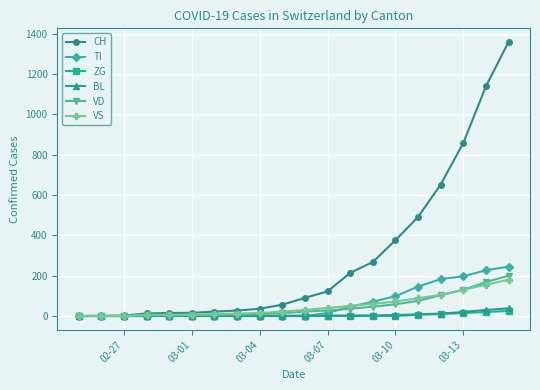

Is this an area chart (filled region under the line)?

No